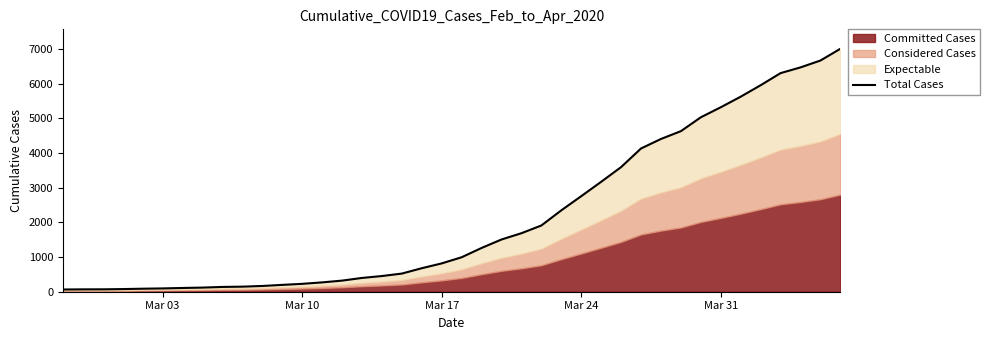

True or false: there are more than 0 points higher than both neighbors.

False